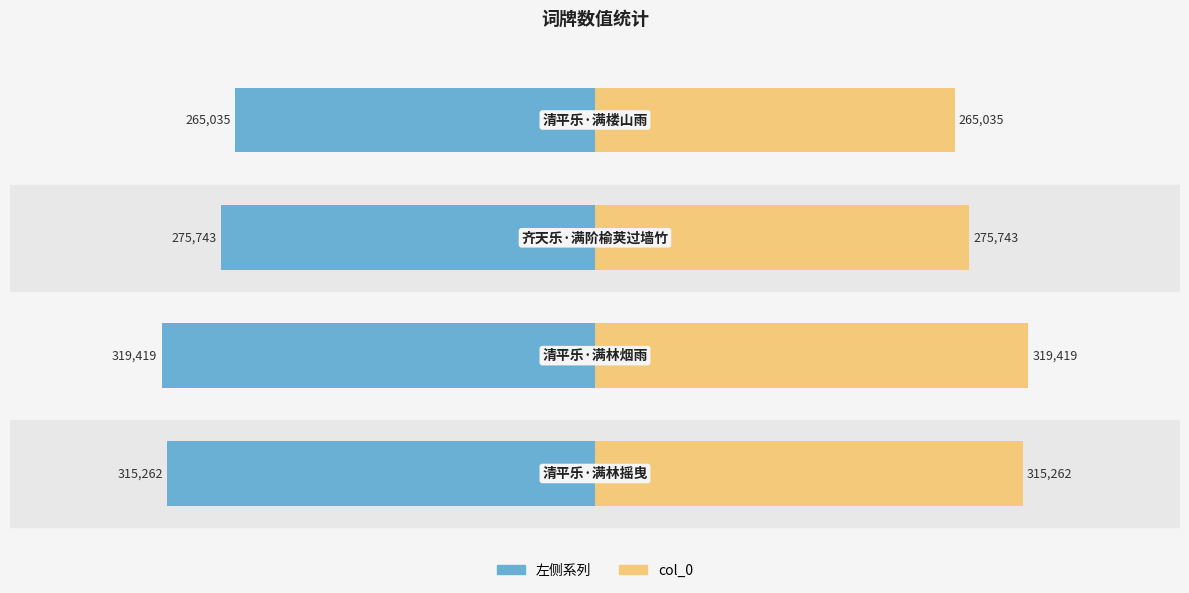

What are all the series names shown in the legend?

左侧系列, col_0